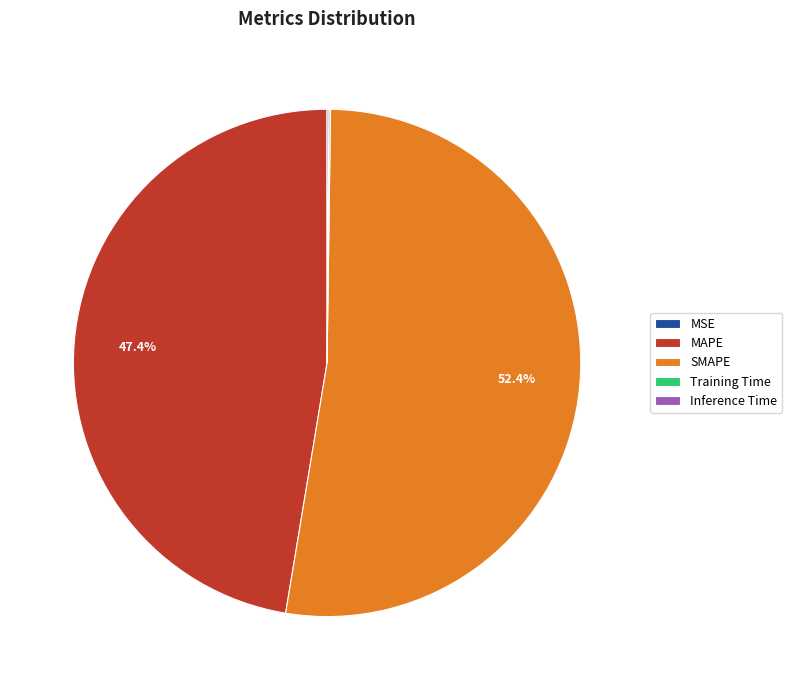

Is the sum of SMAPE and MAPE greater than half?

Yes